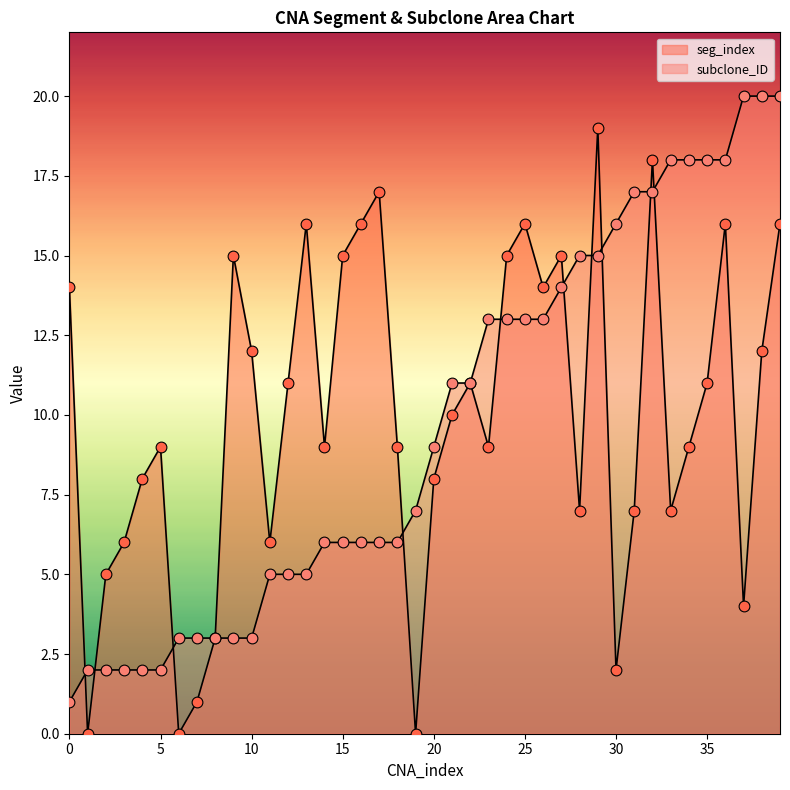

What is the total value across all series at 15?

21